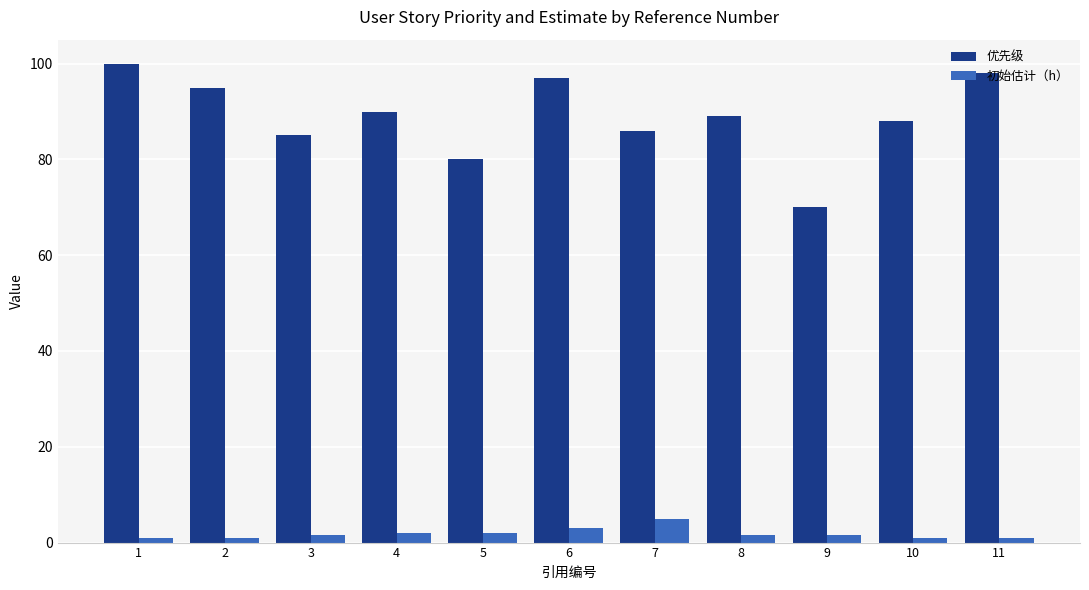

Rank the series at 8 from lowest to highest value.

初始估计（h）, 优先级